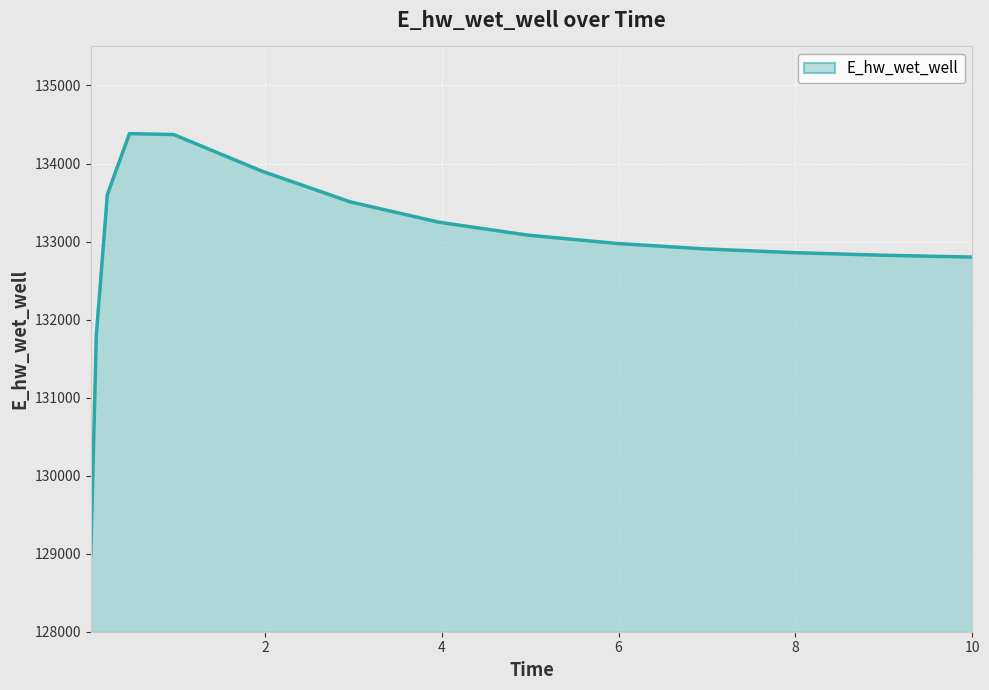

What is the difference between the maximum and minimum values?

5403.6